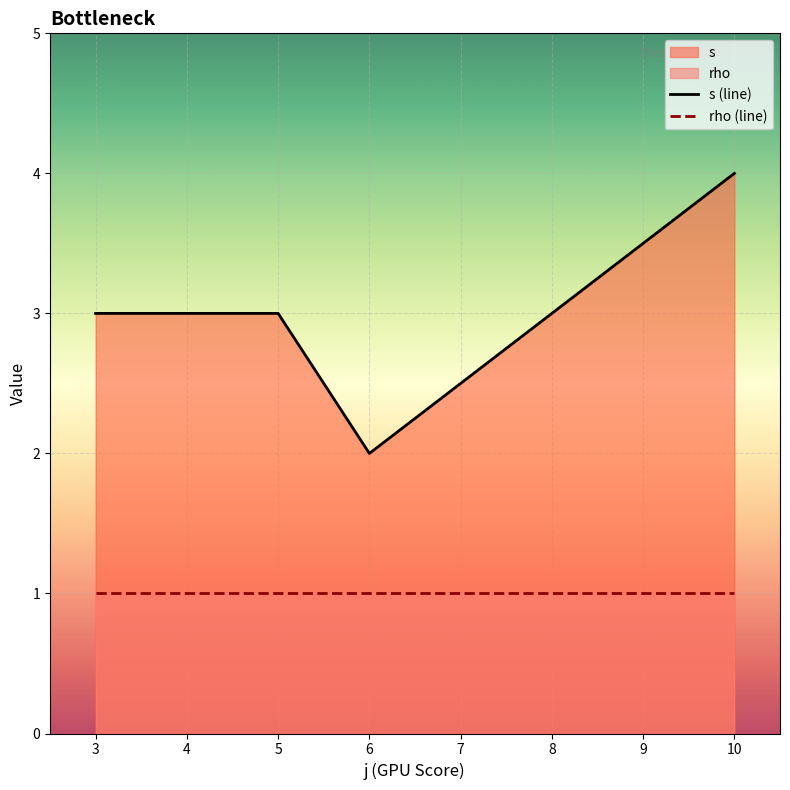

How many lines are shown in the chart?

2